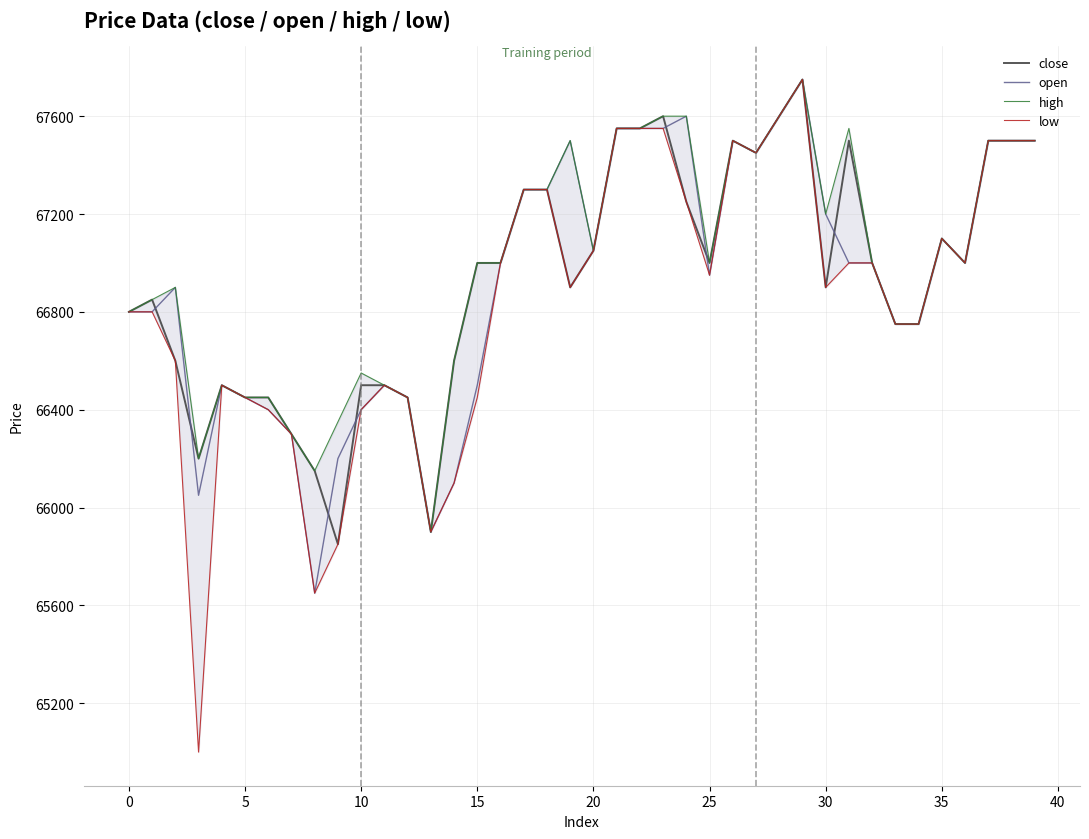

Which series has the largest total across all categories?

high